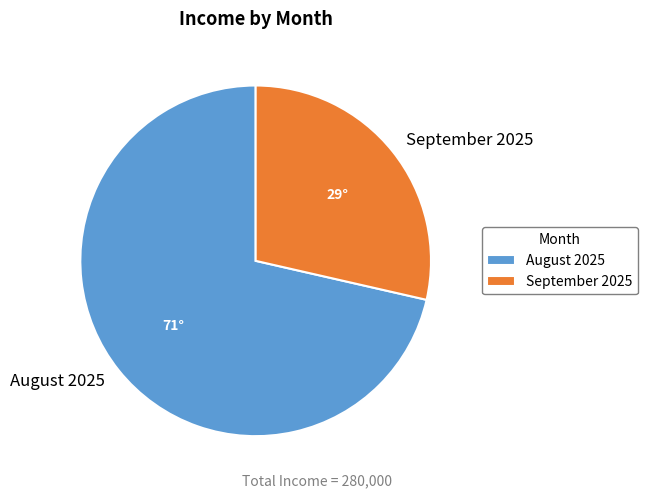

Does September 2025 represent more than half of the total?

No